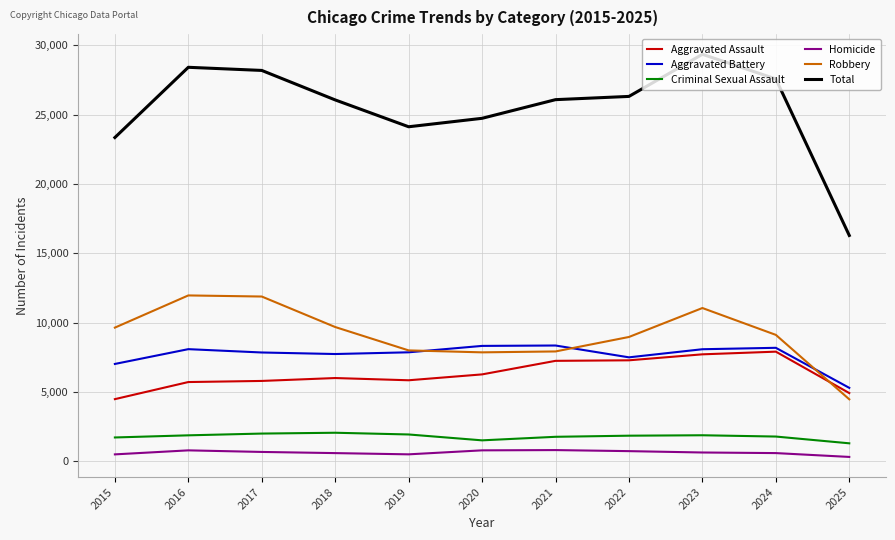

Is it true that Total equals 36027 at 2022?

False